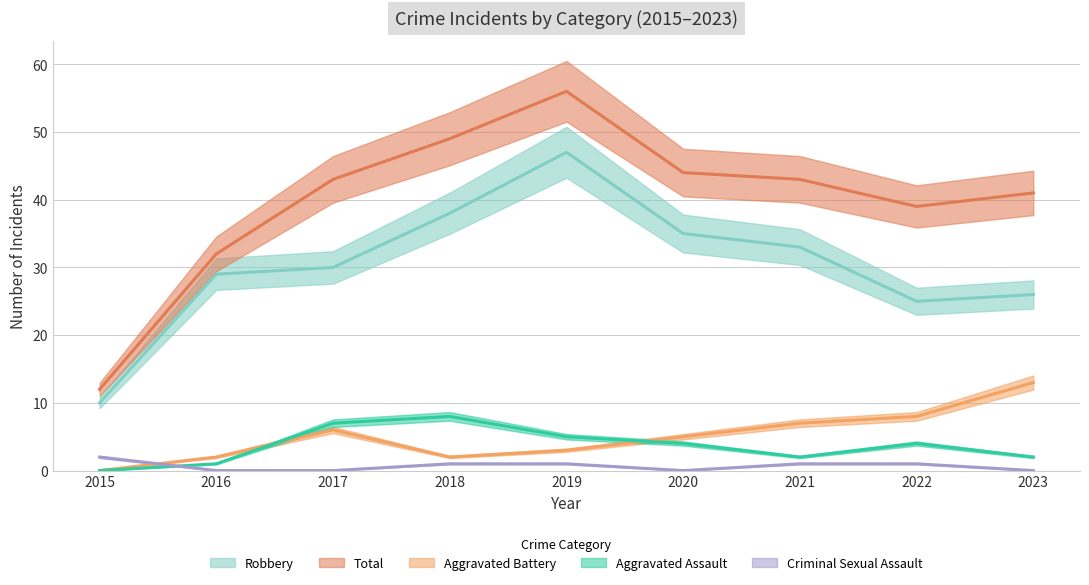

Reading left to right, extract all data points from this chart.

Aggravated Assault: 0	1	7	8	5	4	2	4	2
Aggravated Battery: 0	2	6	2	3	5	7	8	13
Criminal Sexual Assault: 2	0	0	1	1	0	1	1	0
Robbery: 10	29	30	38	47	35	33	25	26
Total: 12	32	43	49	56	44	43	39	41